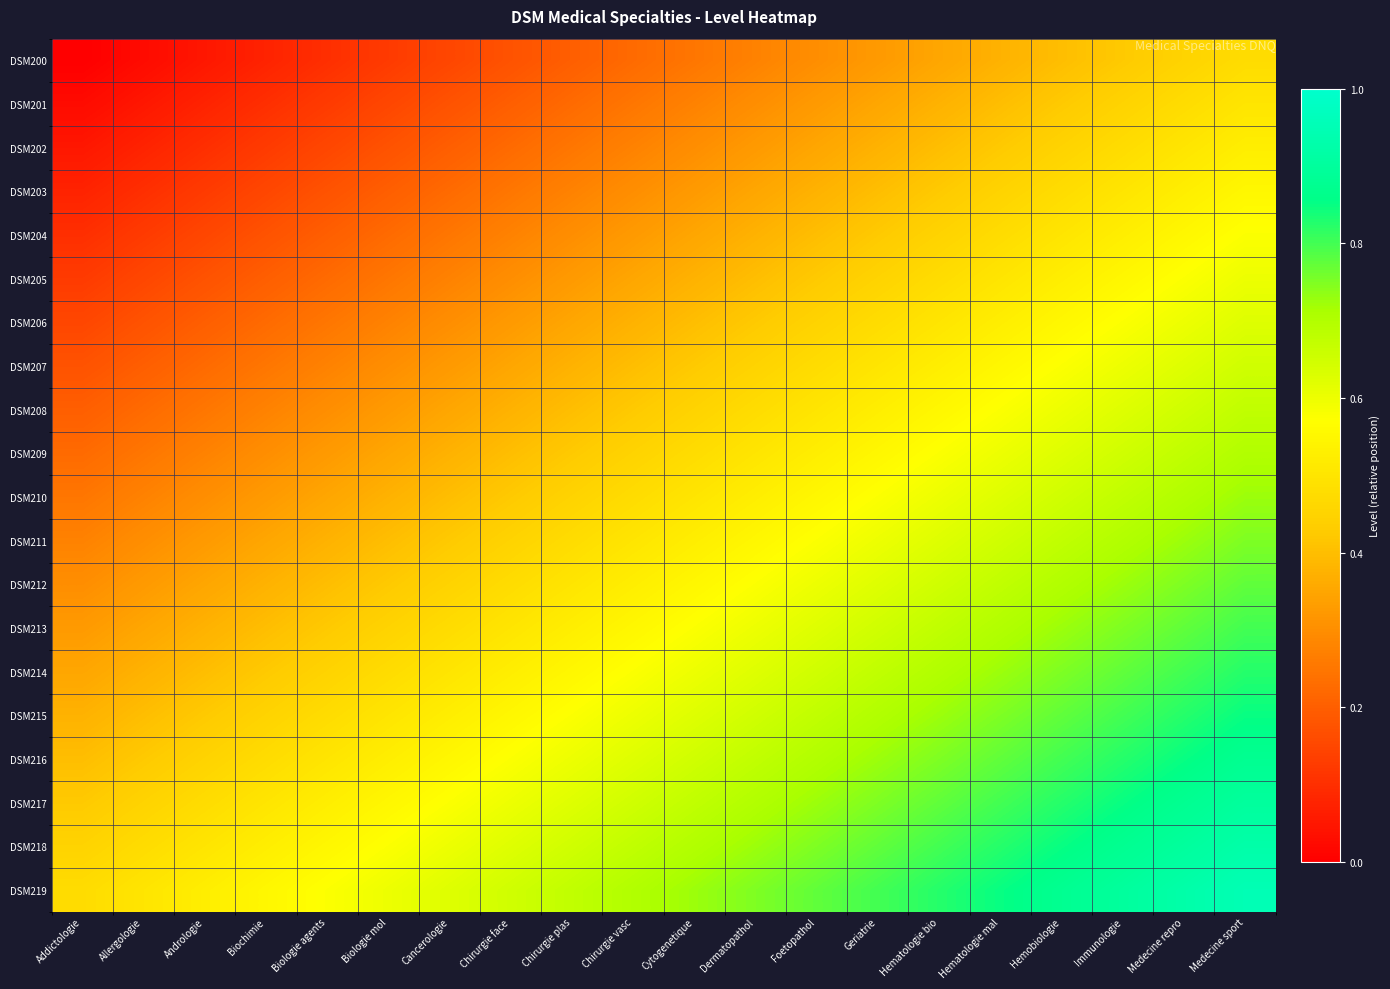

At Andrologie, list the series in order from smallest to largest.

DSM200, DSM201, DSM202, DSM203, DSM204, DSM205, DSM206, DSM207, DSM208, DSM209, DSM210, DSM211, DSM212, DSM213, DSM214, DSM215, DSM216, DSM217, DSM218, DSM219